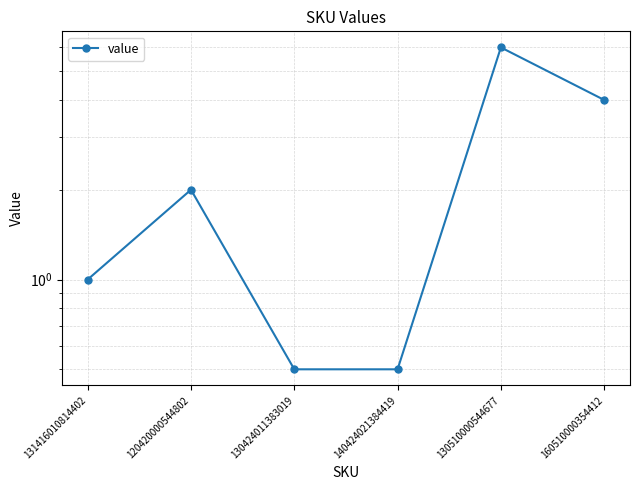

How many categories are shown in the chart?

6